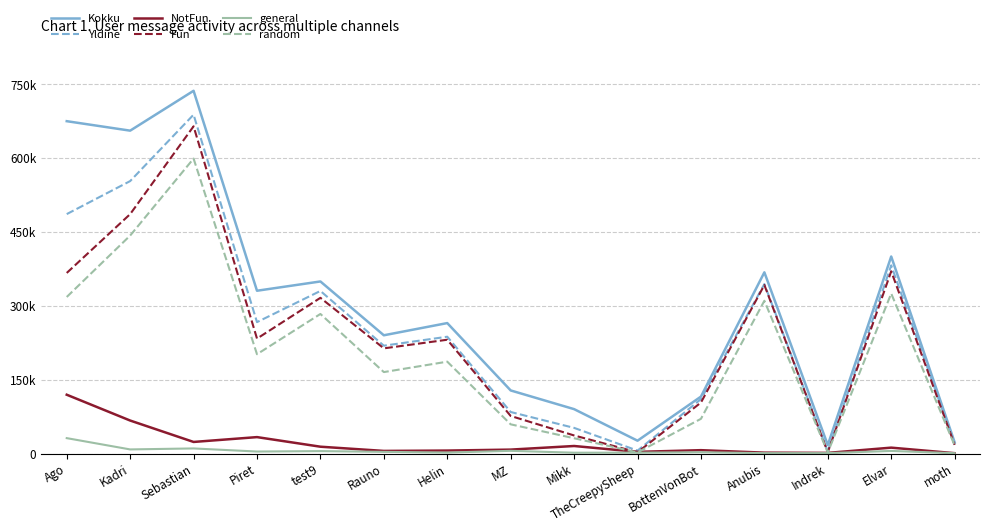

What is the difference between the highest and lowest values at TheCreepySheep?

24303